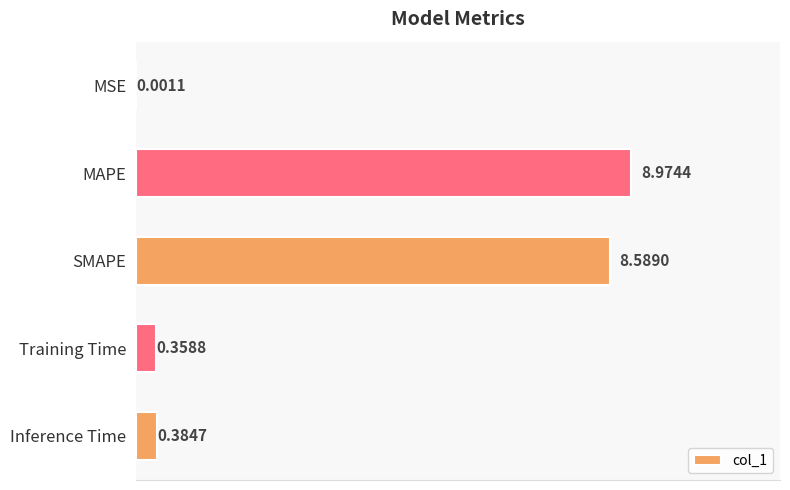

Which has a higher value, SMAPE or Inference Time?

SMAPE